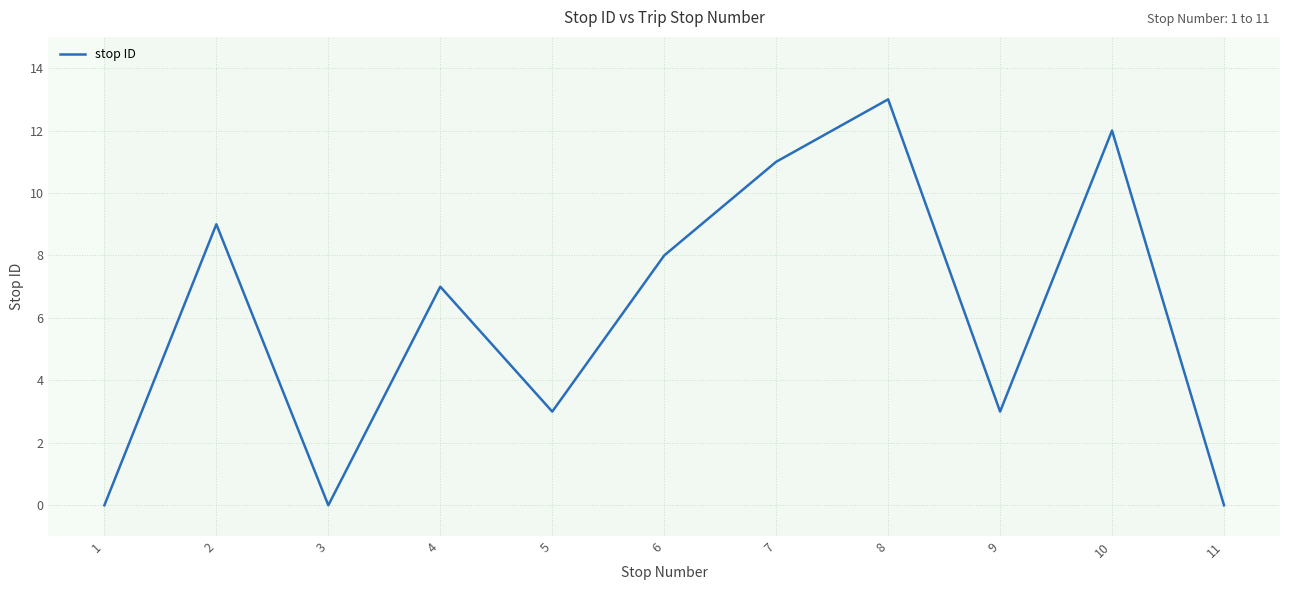

What is the sum of all values?

66